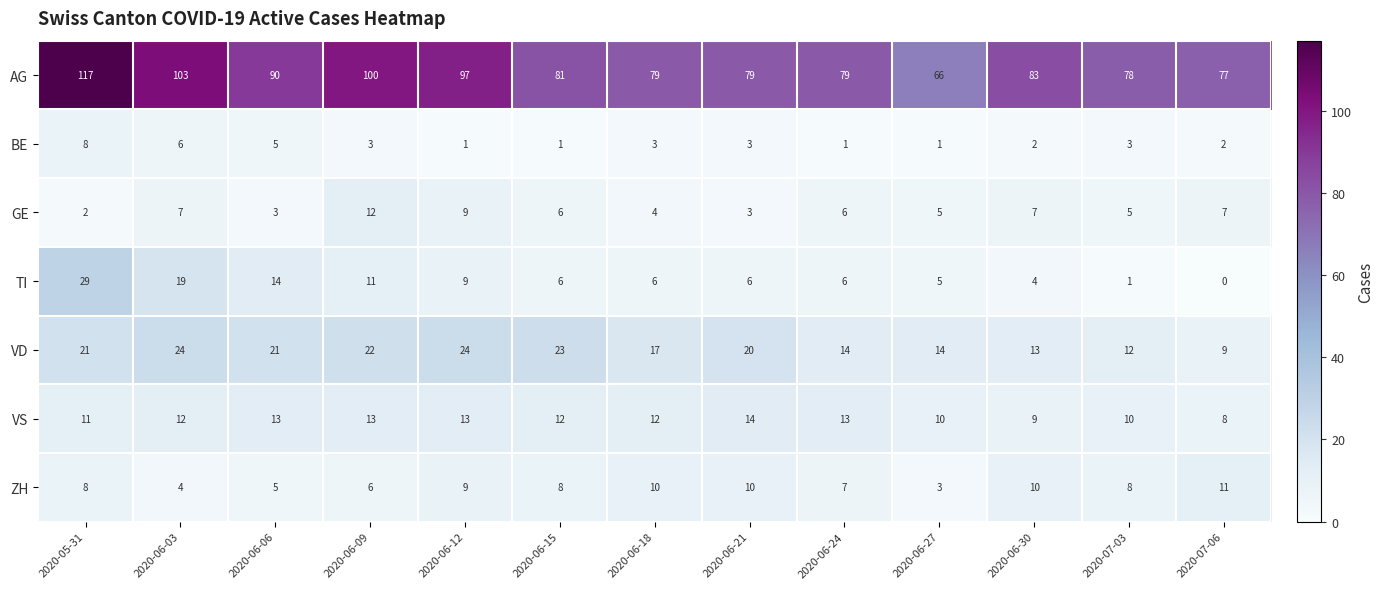

What is the difference between the second highest and minimum values in the ZH series?

7